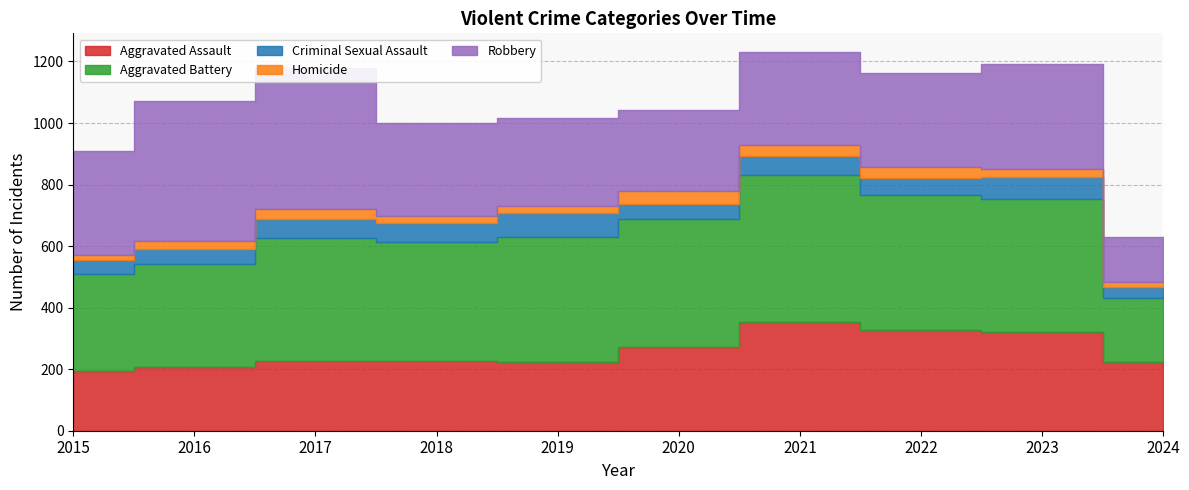

What is the sum of all Aggravated Assault values?

2567